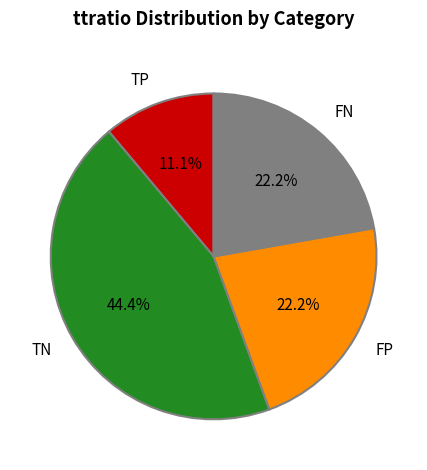

Count the number of slices in the pie.

4